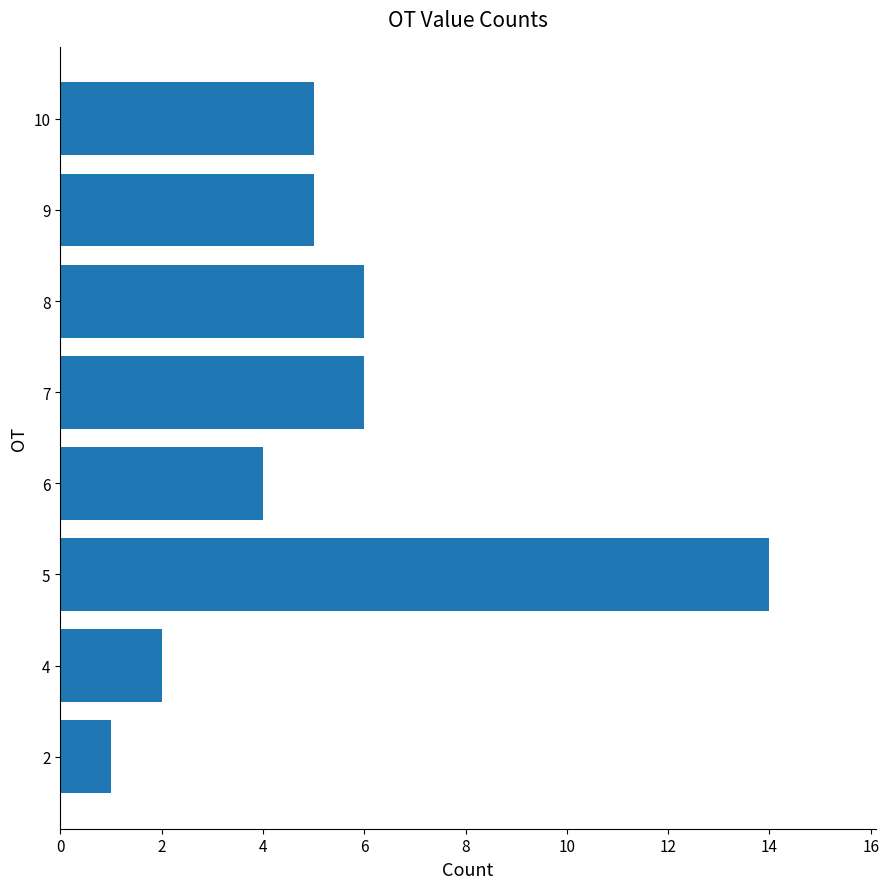

True or false: the data shows 5 at 10.

True